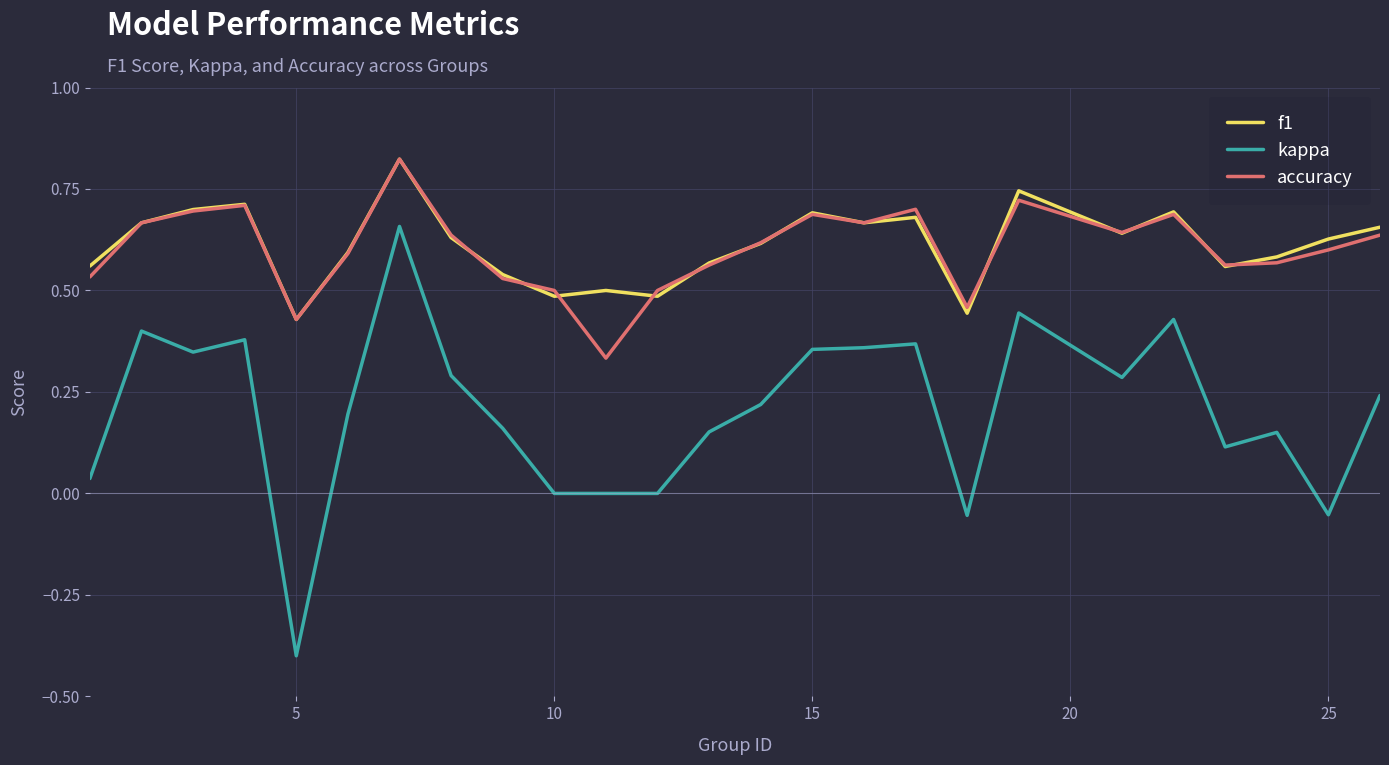

True or false: kappa and f1 cross at least once.

False